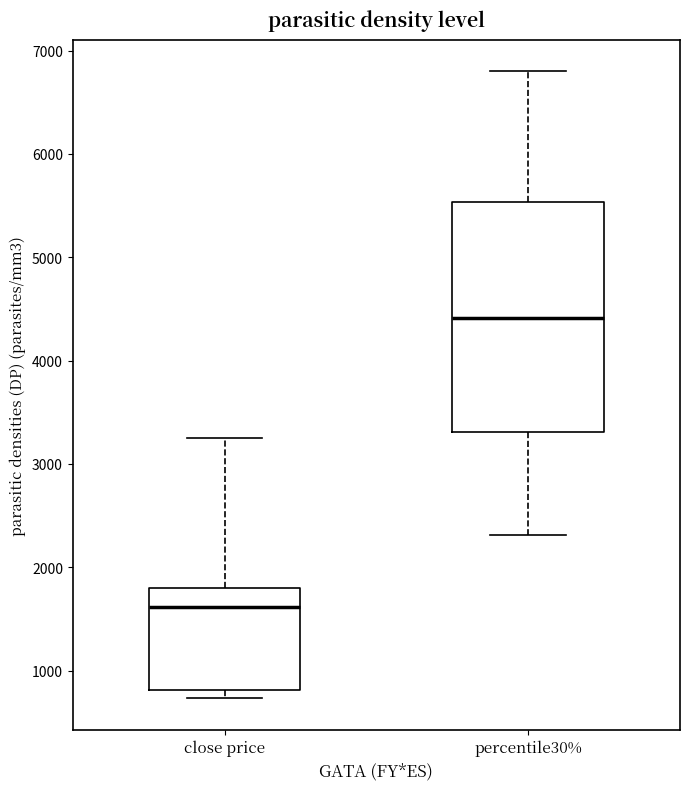

Reading left to right, transcribe this box plot: for each box, give where its median line is, the range the box spans, and where its two whiskers end, as read against the y-axis. The values are not printed on the chart, so give them approximately, as read against the axis.

close price: median 1600, box 800 to 1800, whiskers 700 to 3300
percentile30%: median 4400, box 3300 to 5500, whiskers 2300 to 6800